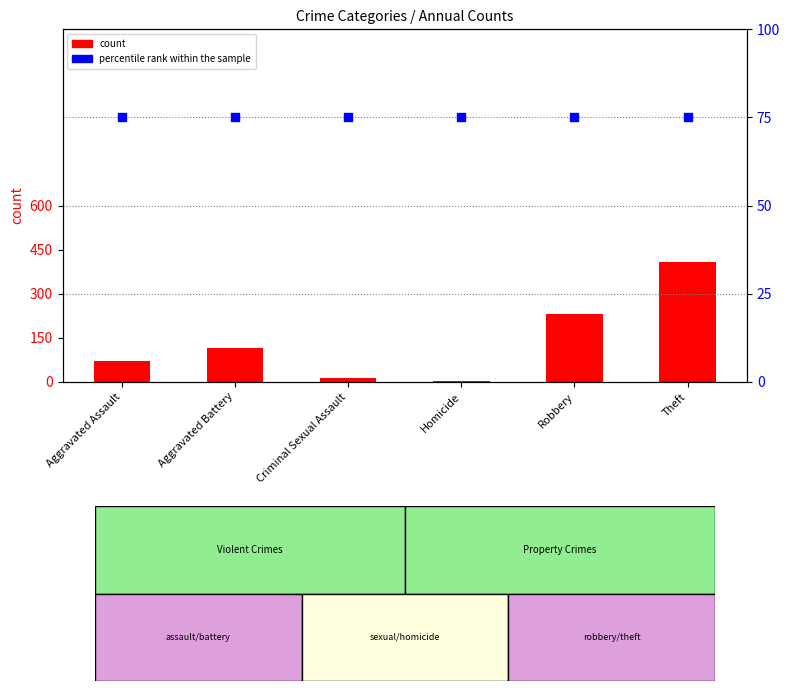

Which series has the largest total across all categories?

count